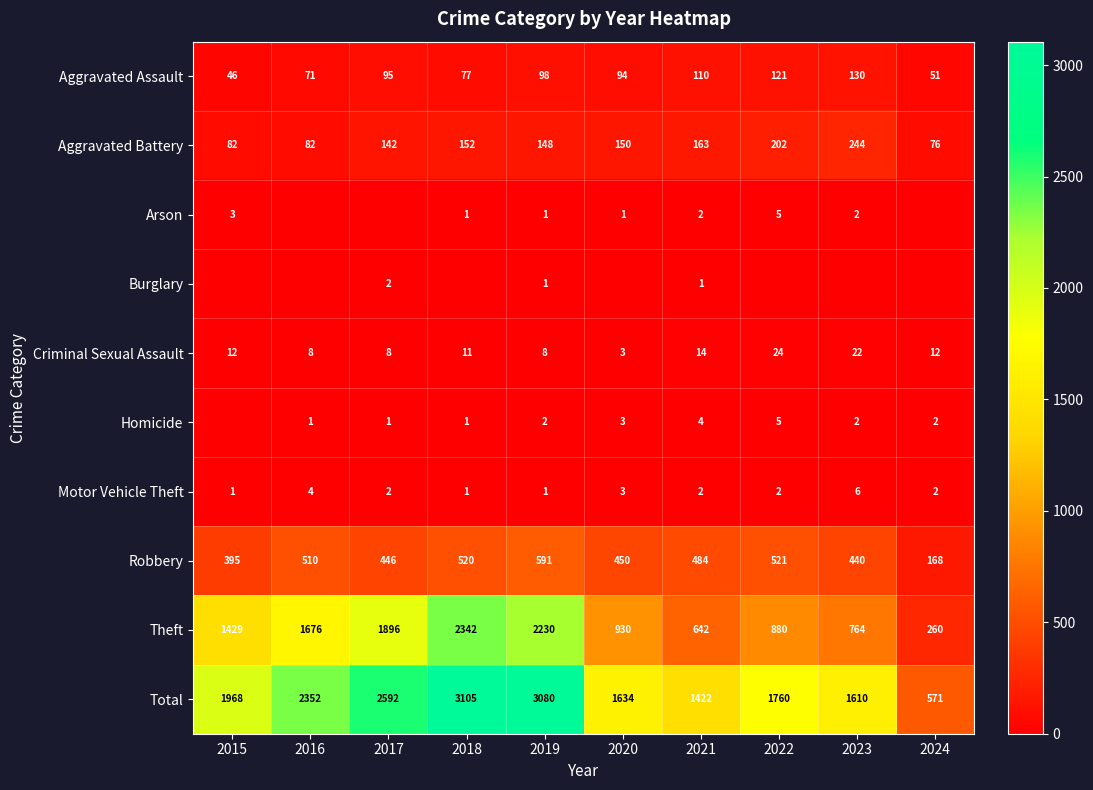

Is it true that Total equals 3080 at 2019?

True